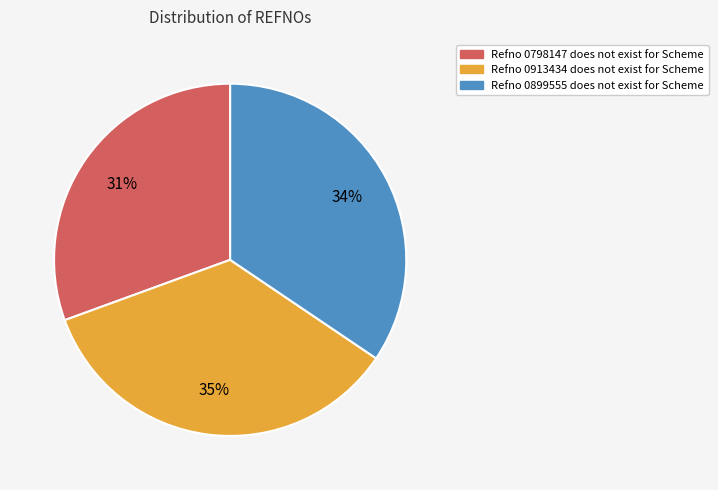

Count the number of slices in the pie.

3